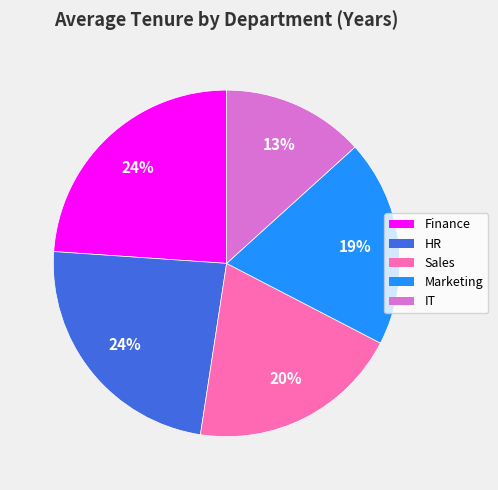

To the nearest percent, what portion does Sales represent?

20%